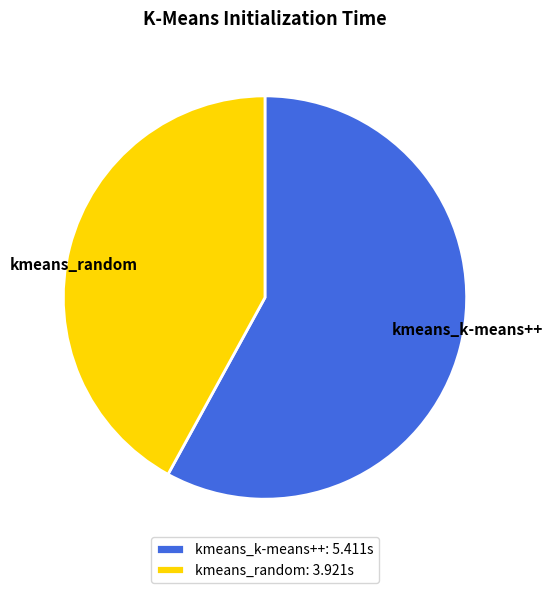

Which slice represents more than half of the pie?

kmeans_k-means++